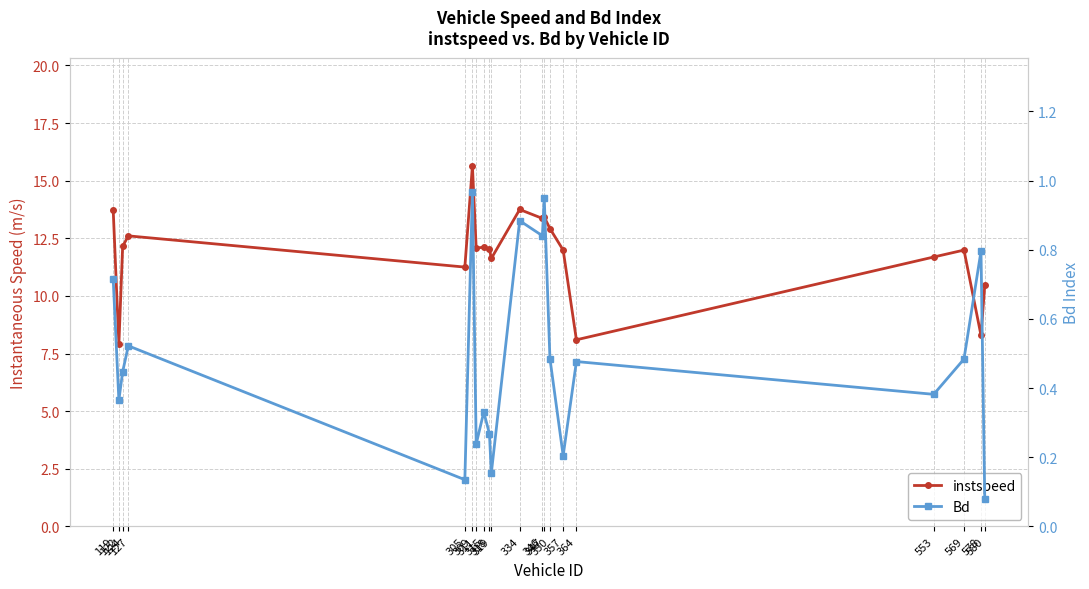

Between 119 and 315, which is larger?

119